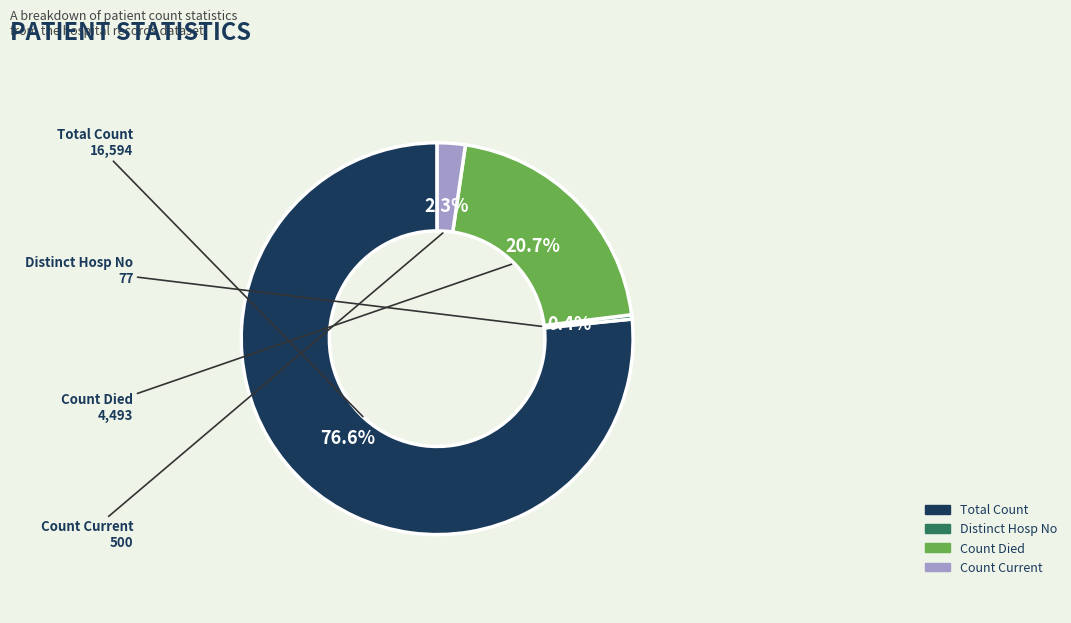

Is there any slice that represents more than half of the pie?

Yes